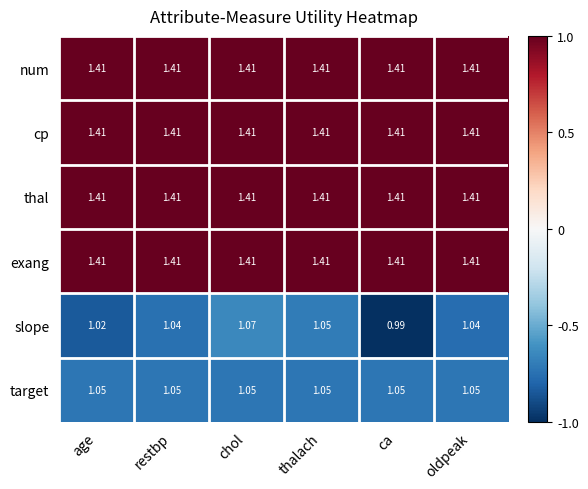

At which category is the sum across all series the highest?

chol